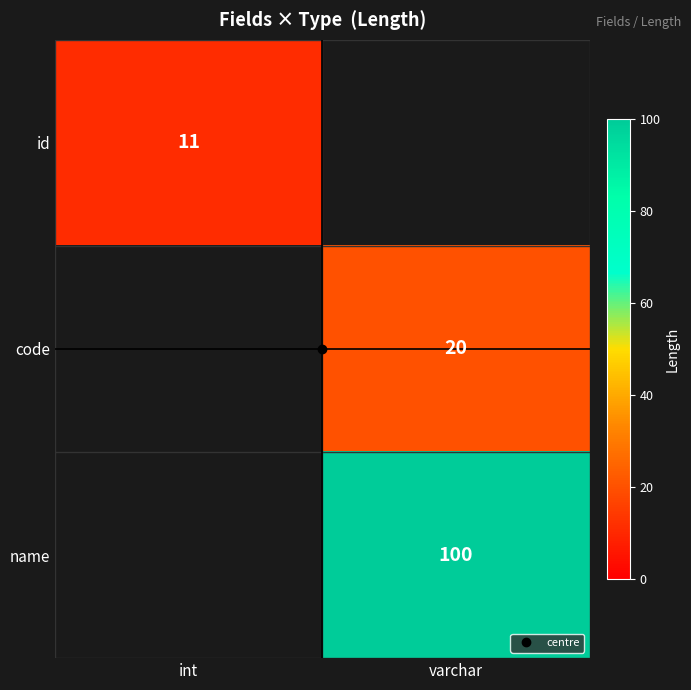

How many distinct data groups are displayed?

3